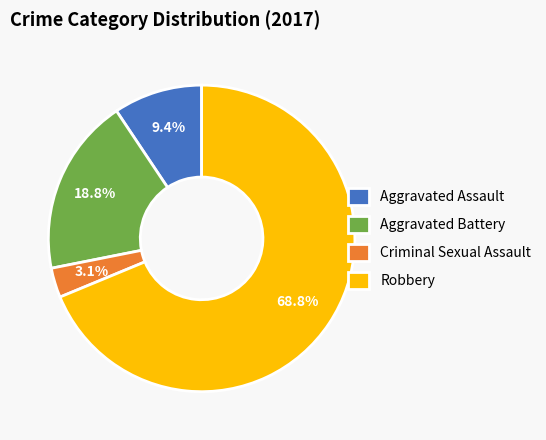

What percentage is the Criminal Sexual Assault slice, to the nearest percent?

3%